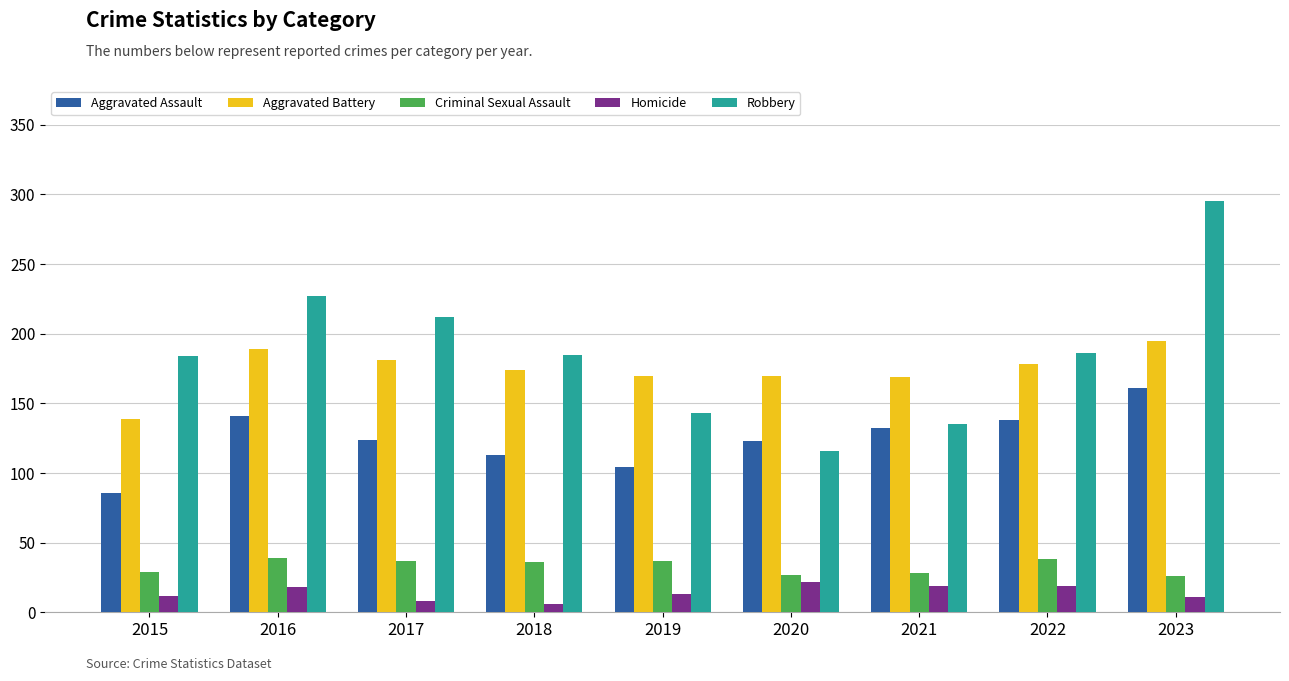

What is the maximum value shown in the chart?

295